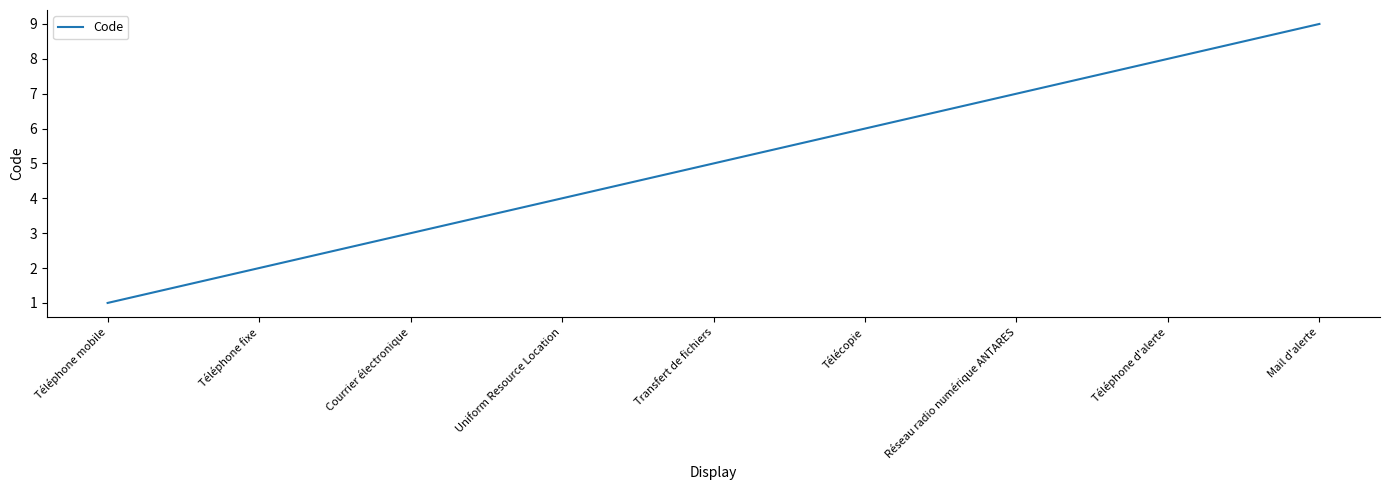

List the labels in order of value, largest first.

Mail d'alerte, Téléphone d'alerte, Réseau radio numérique ANTARES, Télécopie, Transfert de fichiers, Uniform Resource Location, Courrier électronique, Téléphone fixe, Téléphone mobile